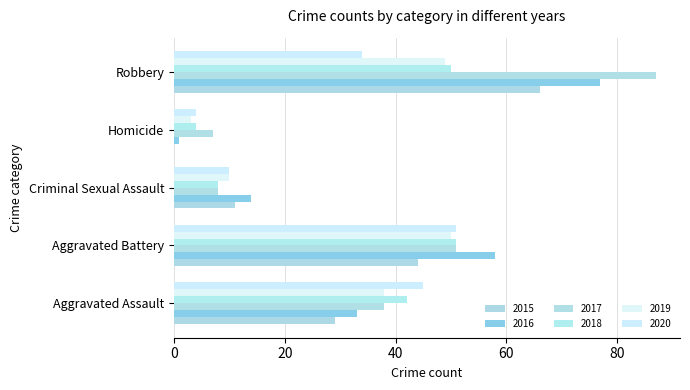

How many distinct data groups are displayed?

6